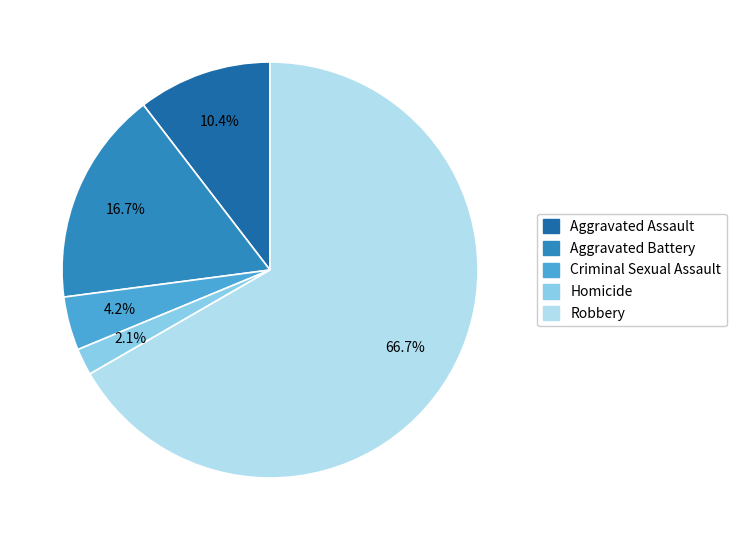

To the nearest percent, what percentage of the pie is Homicide?

2%